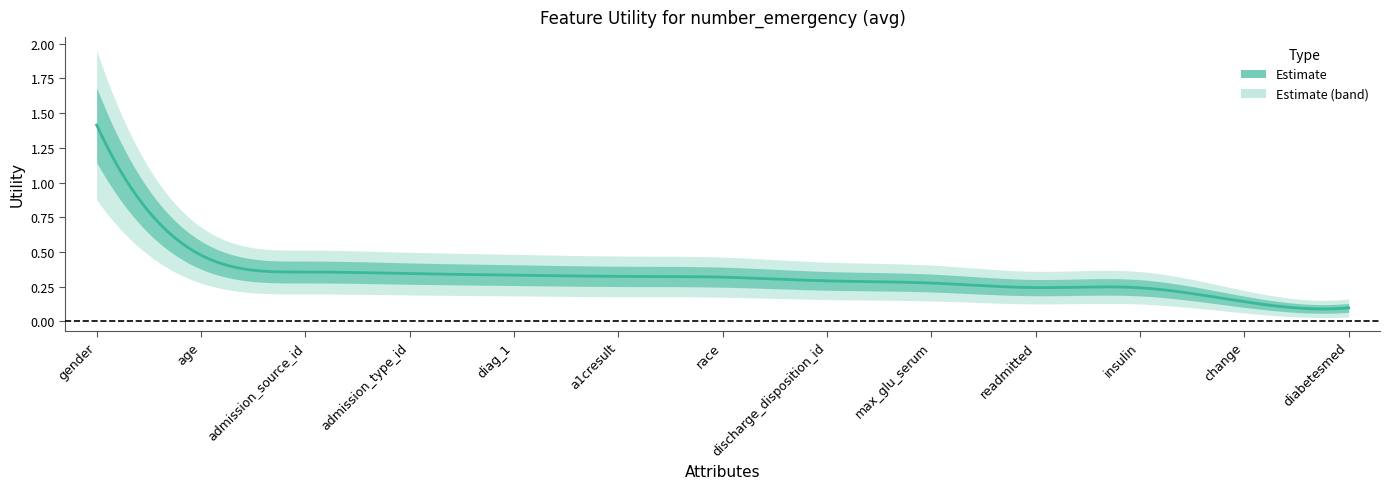

Reading left to right, extract all data points from this chart.

gender=1.4	age=0.5	admission_source_id=0.4	admission_type_id=0.3	diag_1=0.3	a1cresult=0.3	race=0.3	discharge_disposition_id=0.3	max_glu_serum=0.3	readmitted=0.2	insulin=0.2	change=0.1	diabetesmed=0.1